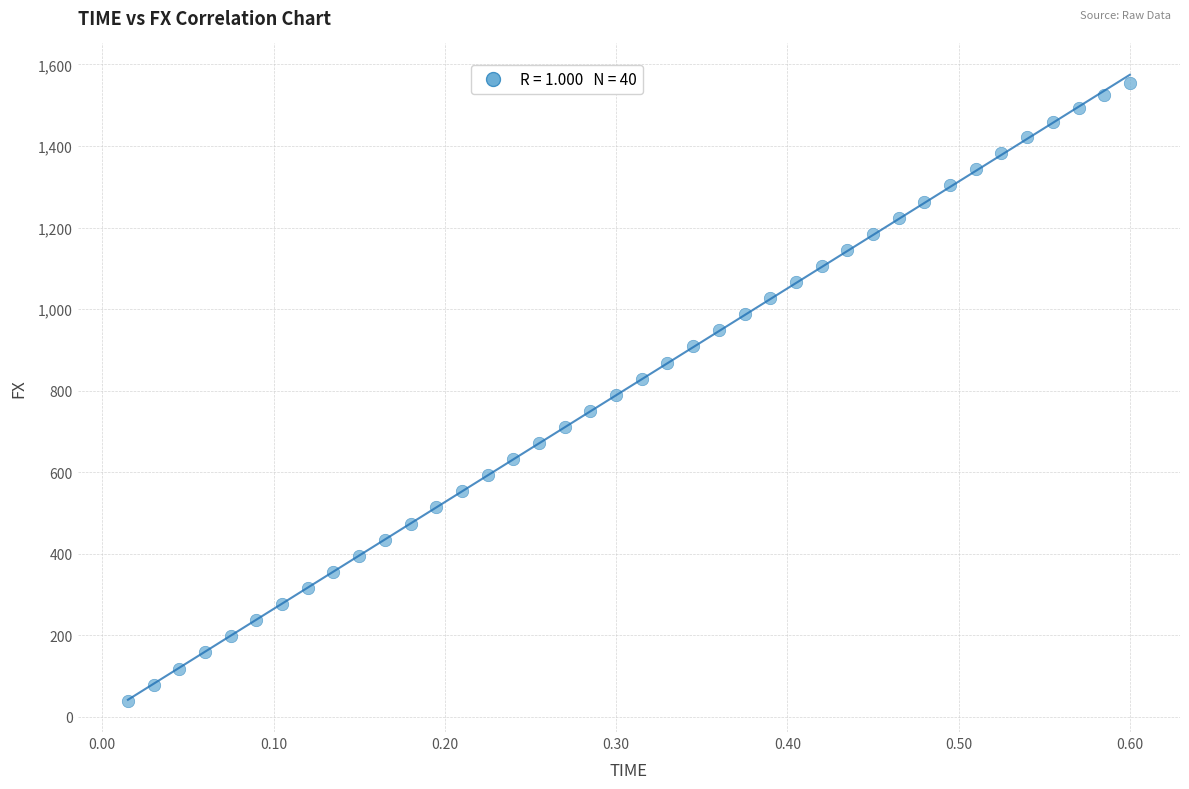

What is the range of Y values (max minus min)?

1513.9